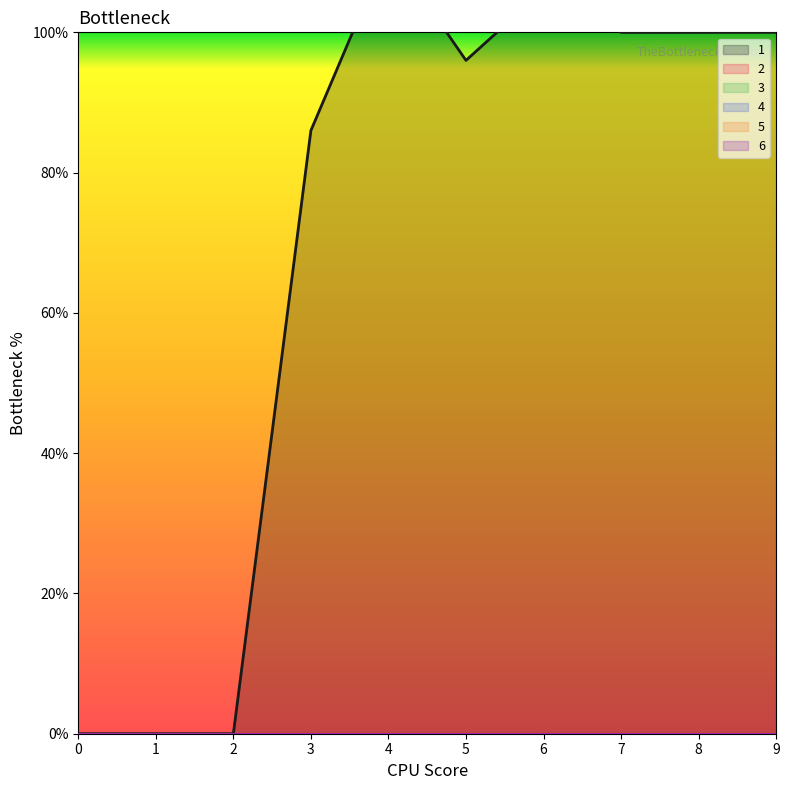

The 1 series shows 137 at 9. True or false?

False